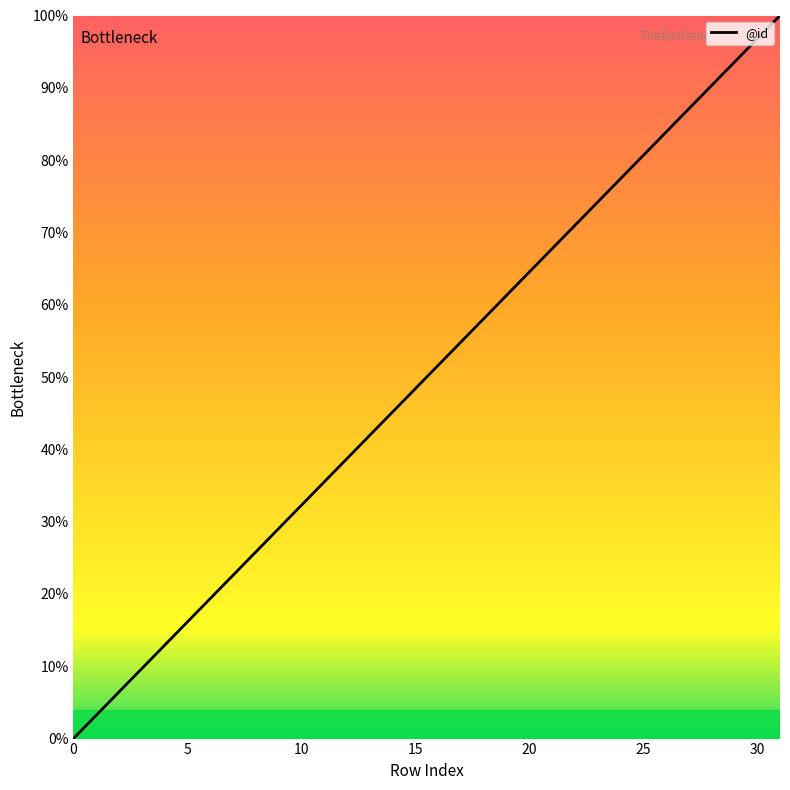

What is the greatest value displayed?

100.0